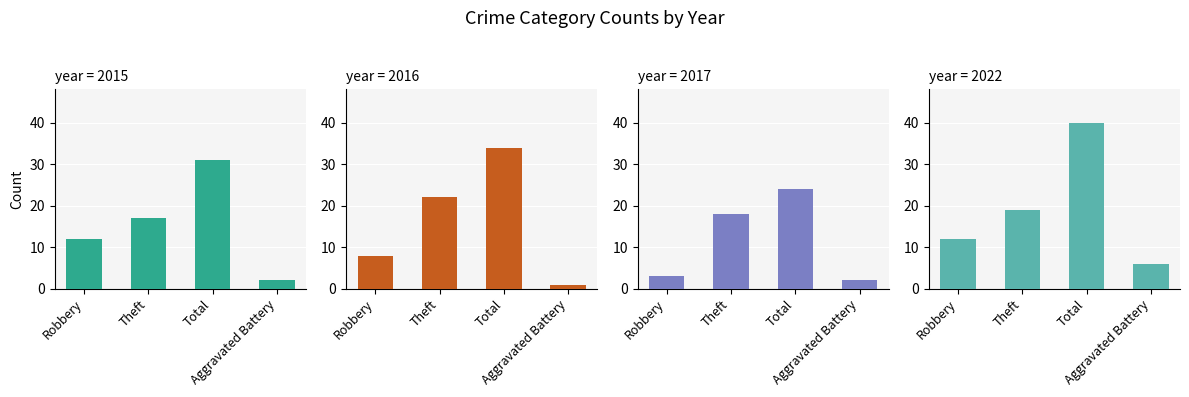

At how many categories does at least one series exceed 7?

3